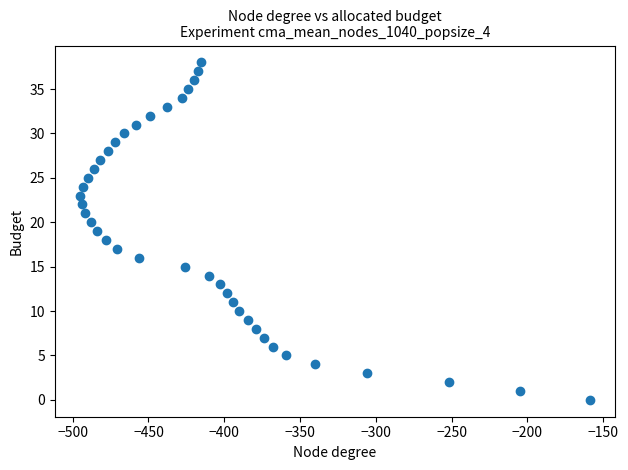

What is the range of X values (max minus min)?

336